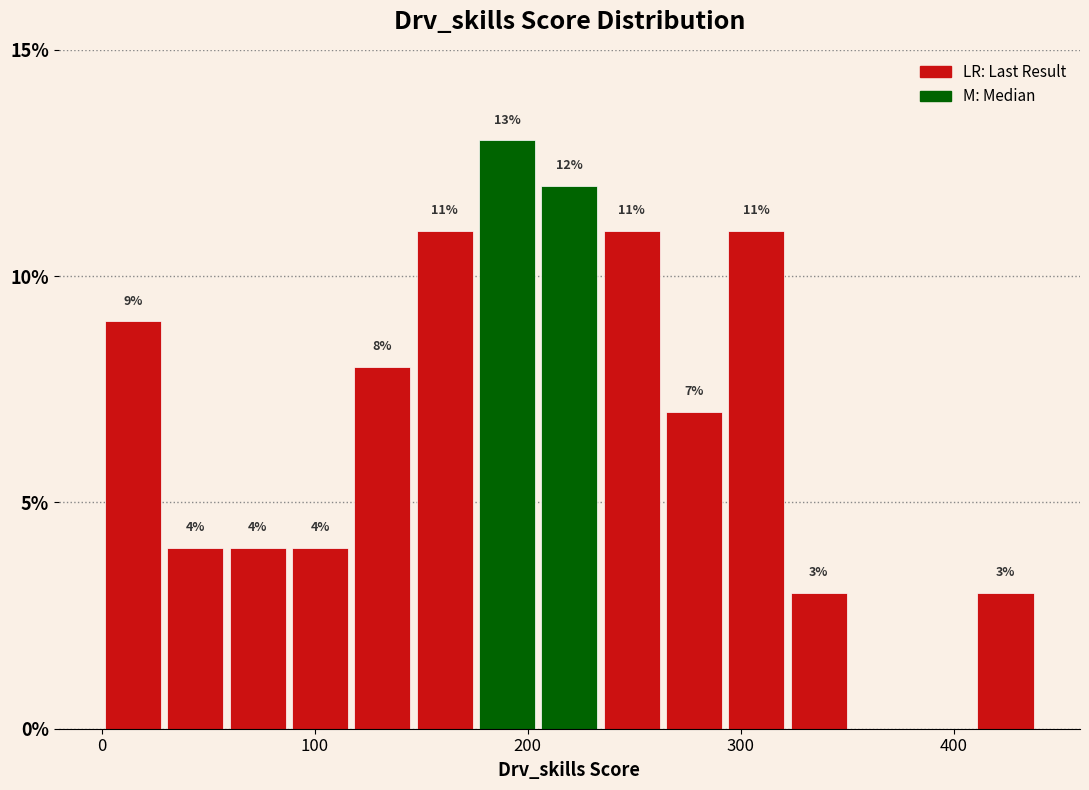

Read against the x-axis, roughly where is the centre of the tallest bar?

190